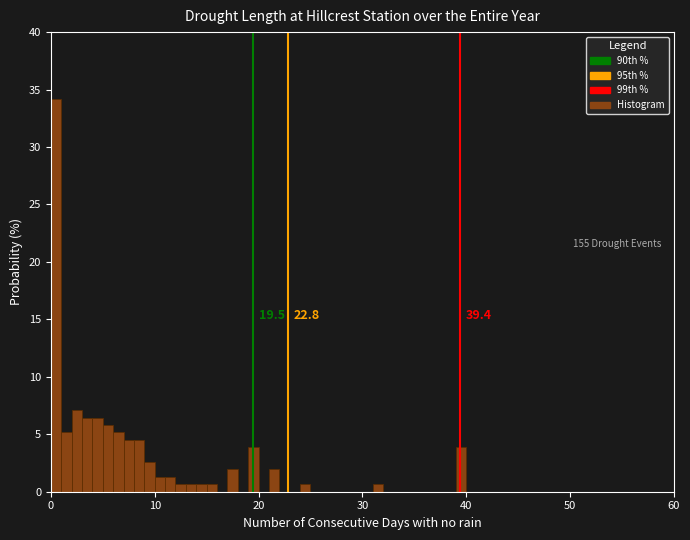

Read against the x-axis, roughly where is the centre of the tallest bar?

1